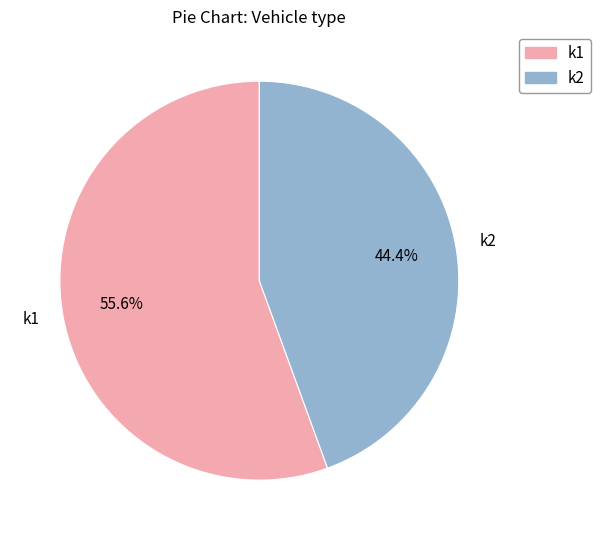

Between k2 and k1, which is larger?

k1